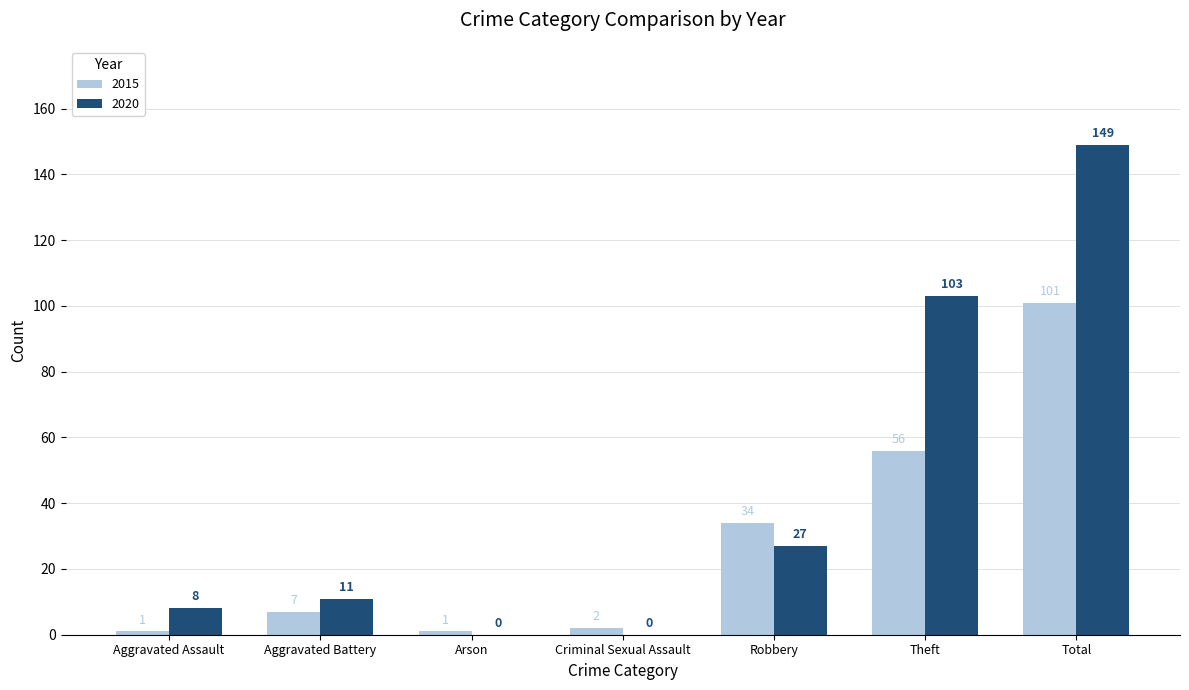

What is the average value of the 2015 series?

29